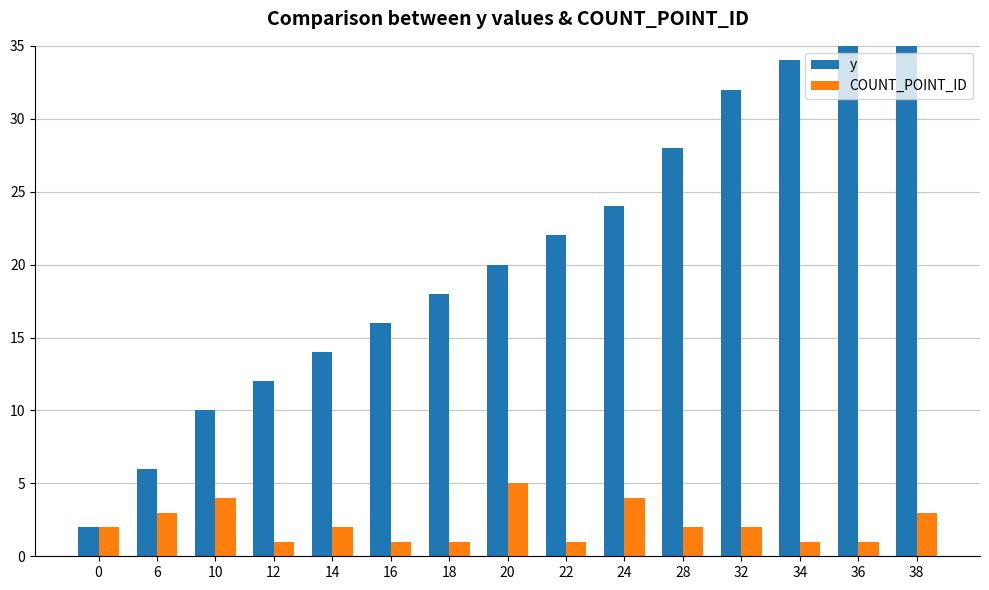

Which series has the largest total across all categories?

y